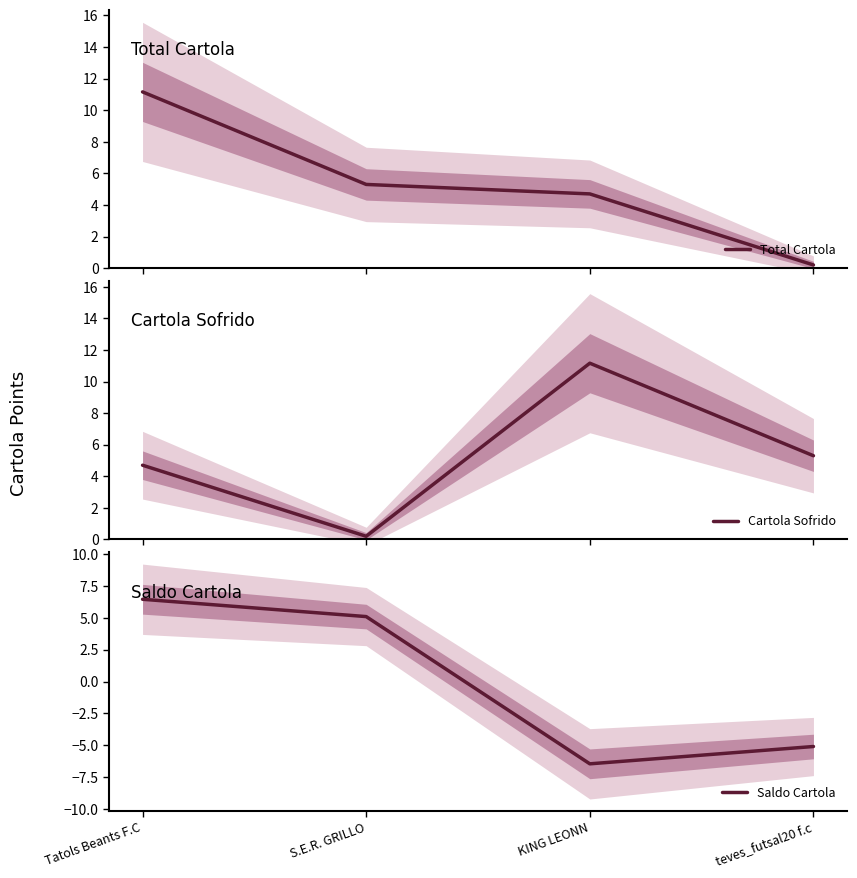

Which series has the largest total across all categories?

Total Cartola